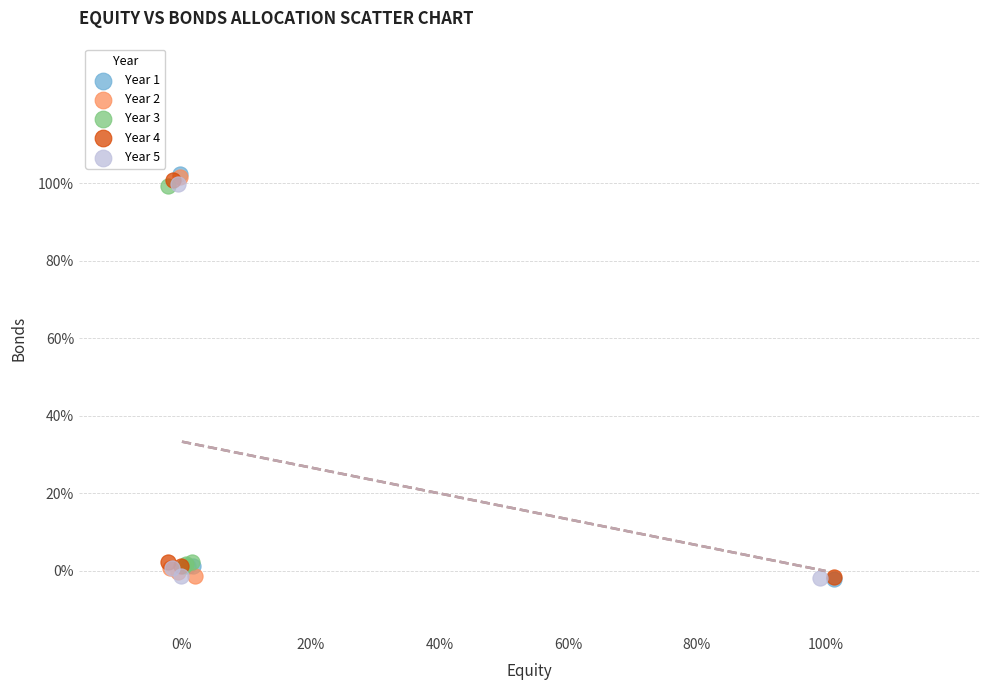

Which series has the largest Y range (max minus min)?

Year 1